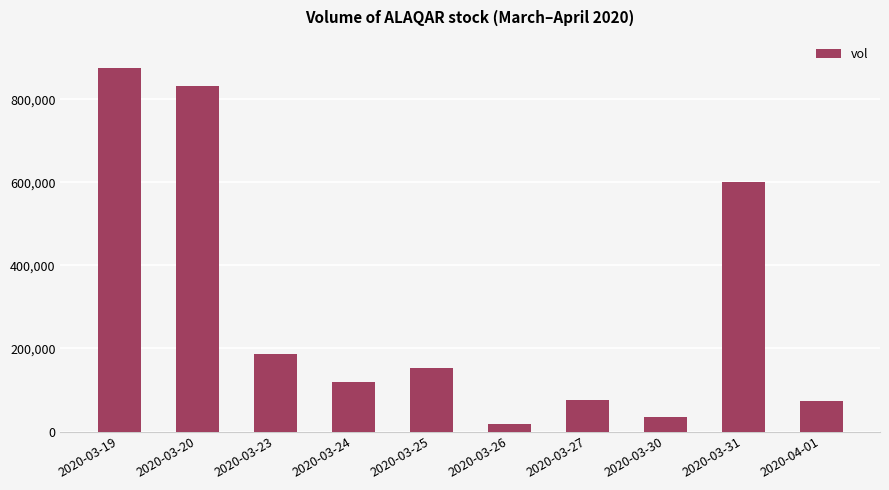

At which label does the data first exceed 151800?

2020-03-19